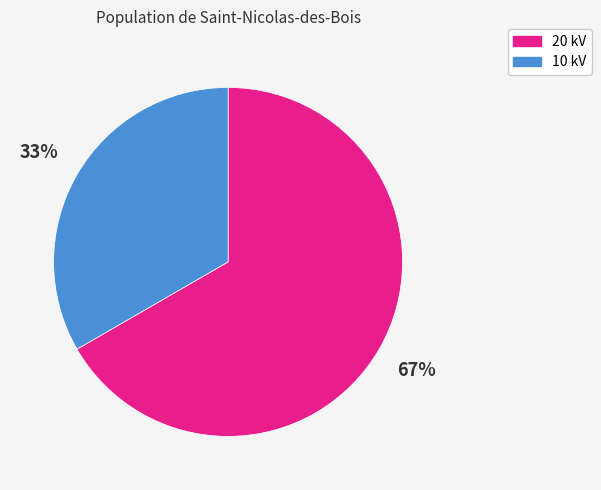

True or false: 20 kV accounts for 52% of the total.

False